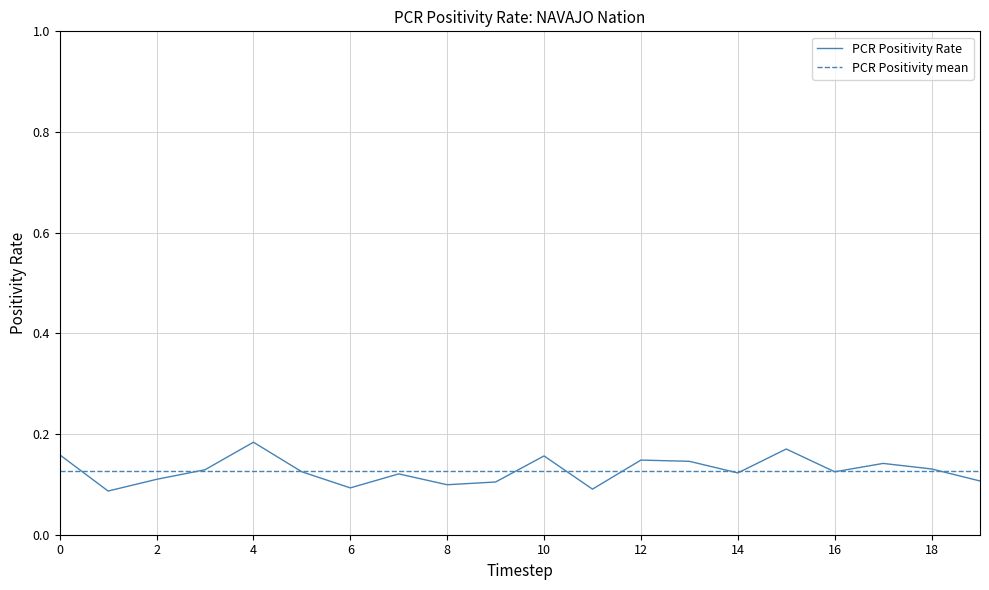

Rank the series by their maximum value, from highest to lowest.

PCR Positivity Rate, PCR Positivity mean